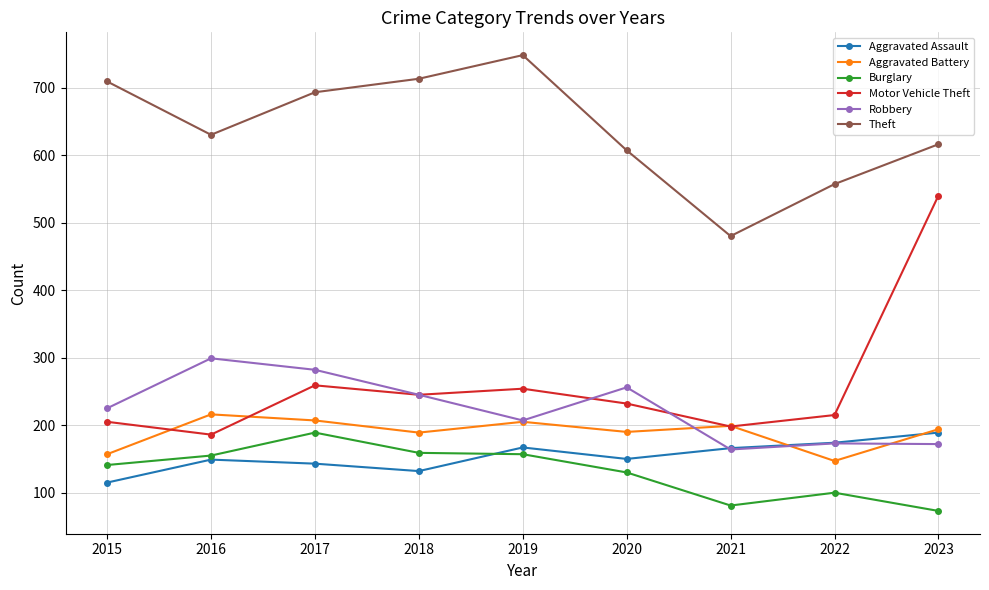

True or false: Aggravated Battery and Theft intersect in this chart.

False